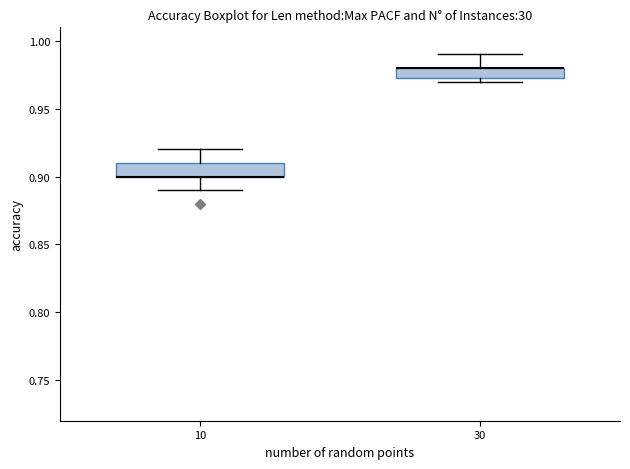

Where does the upper whisker of the box at x = 30 end on the y-axis? The values are not printed on the chart, so give them approximately, as read against the axis.

0.990